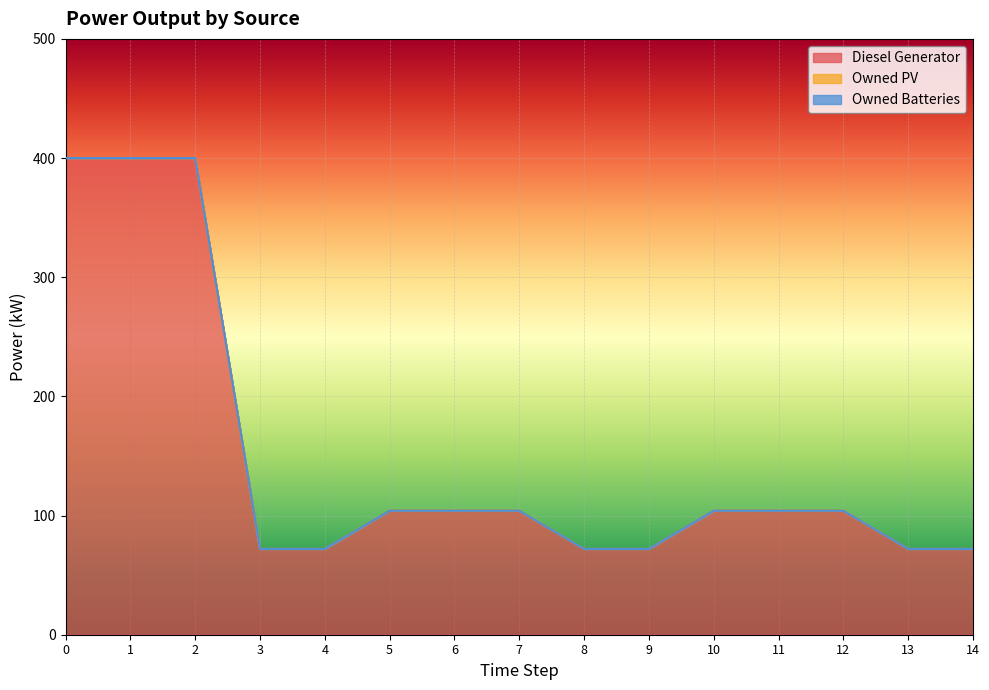

Between 0 and 2, which series saw the biggest shift?

Diesel Generator